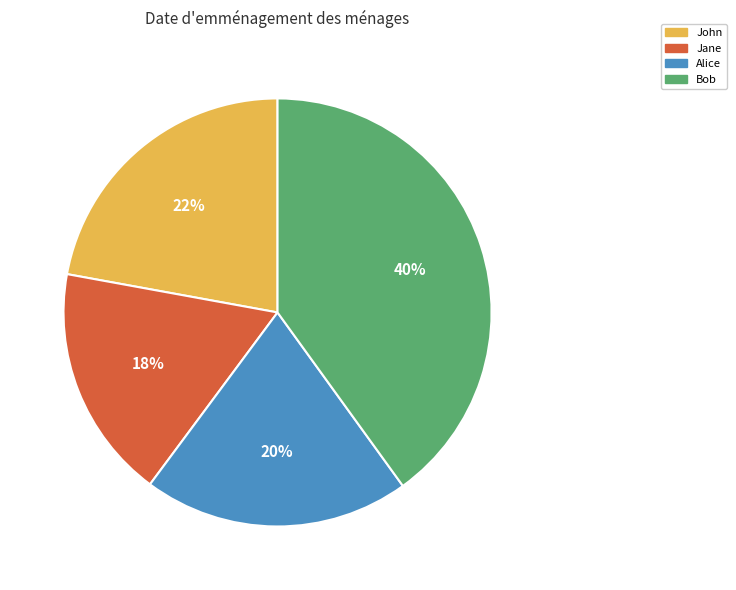

Approximately how many times larger is the value at John compared to Bob?

0.6